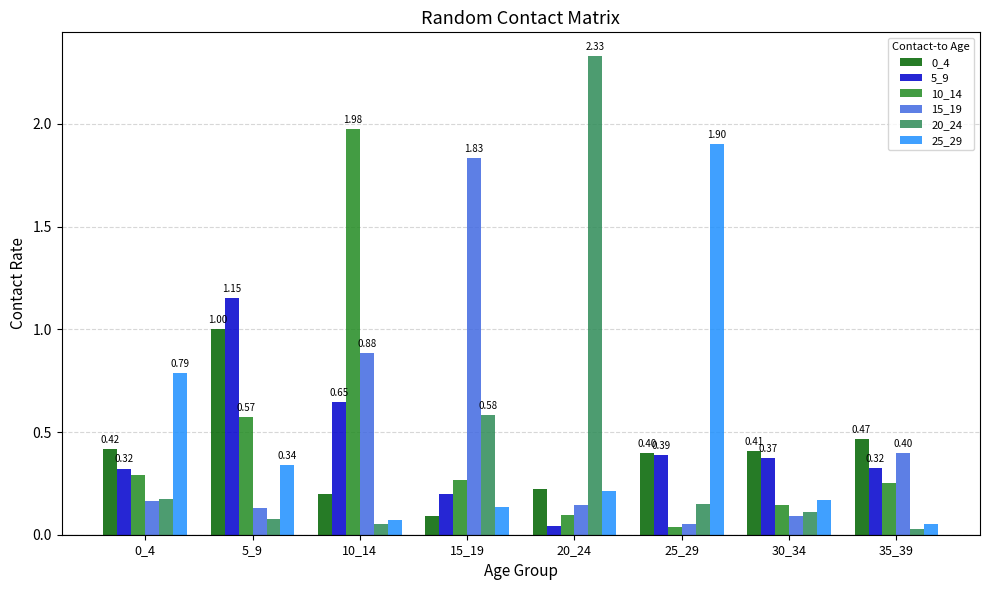

The 5_9 series shows 0.3 at 15_19. True or false?

False